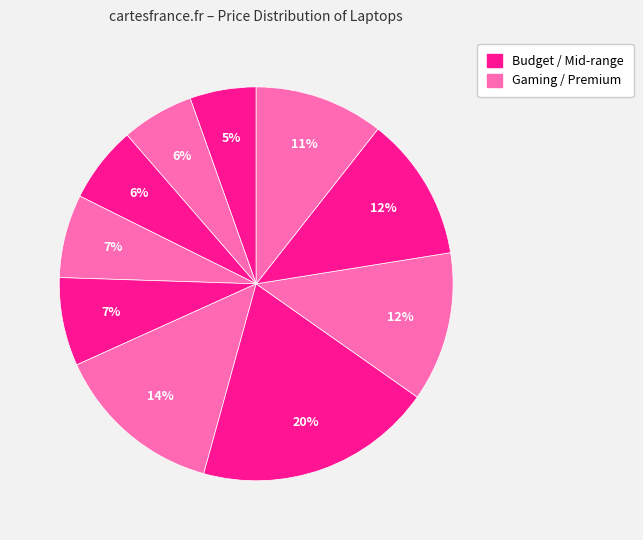

How many slices are in this pie chart?

10